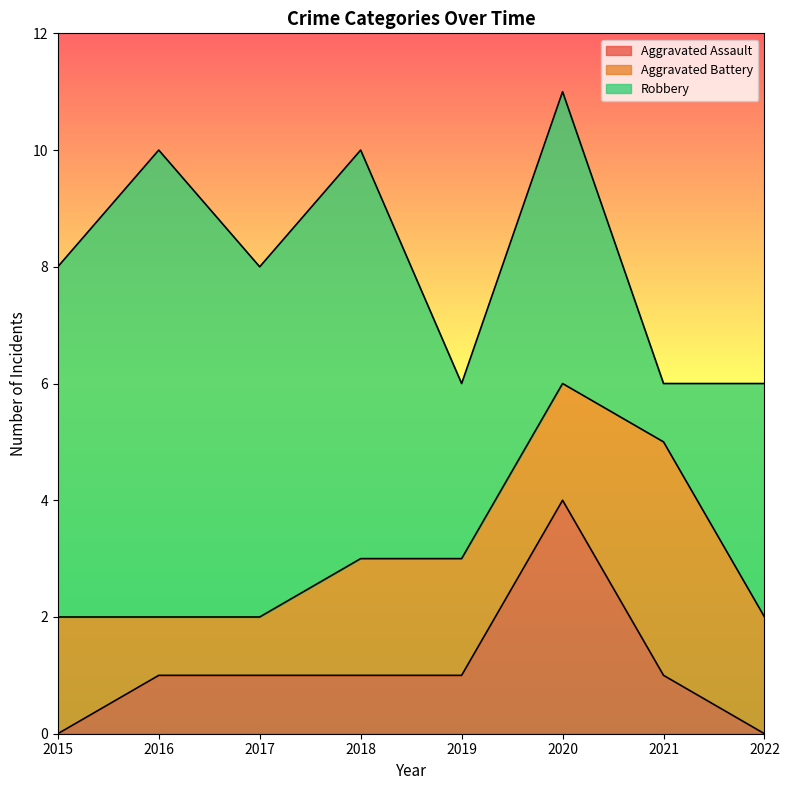

Which series changed the most between 2018 and 2019?

Robbery